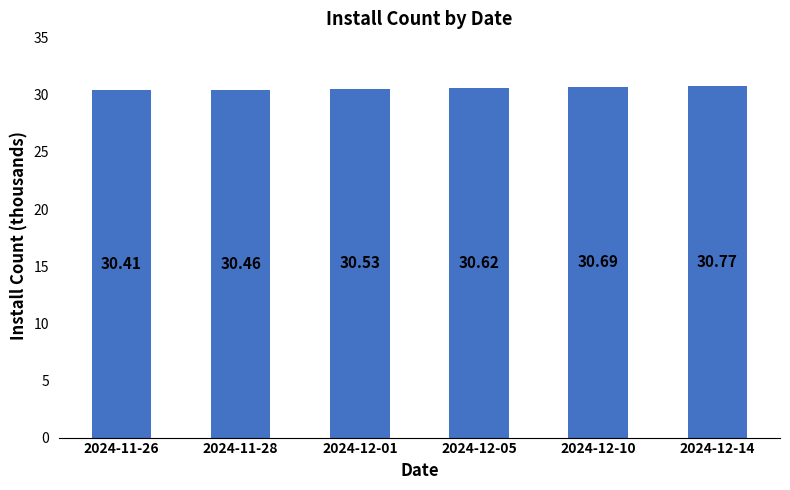

What value does the data have at 2024-12-10?

30.7